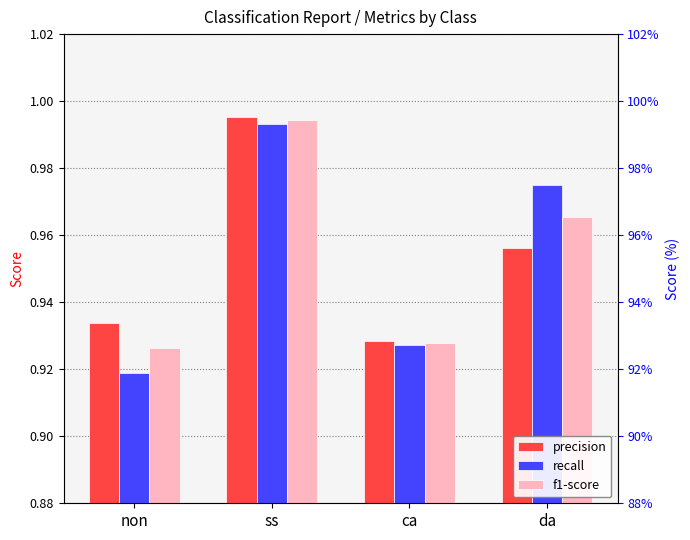

Which label corresponds to the smallest value in the chart?

non